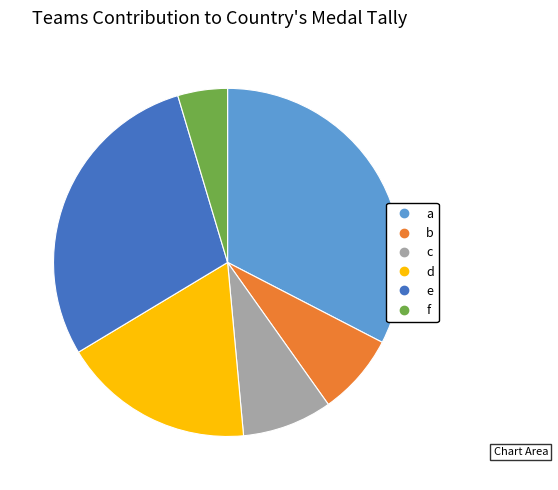

Which category has the biggest portion of the pie?

a